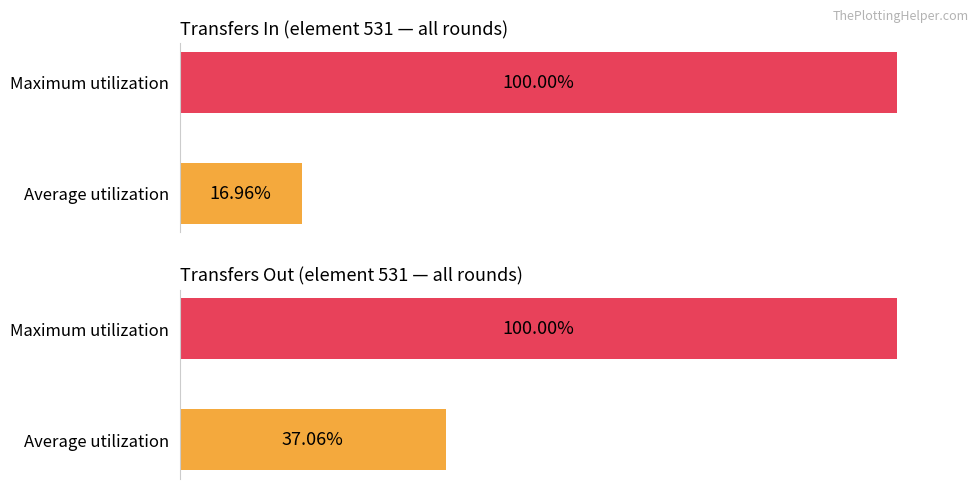

List the series in order of their peak value, lowest first.

transfers_out, transfers_in